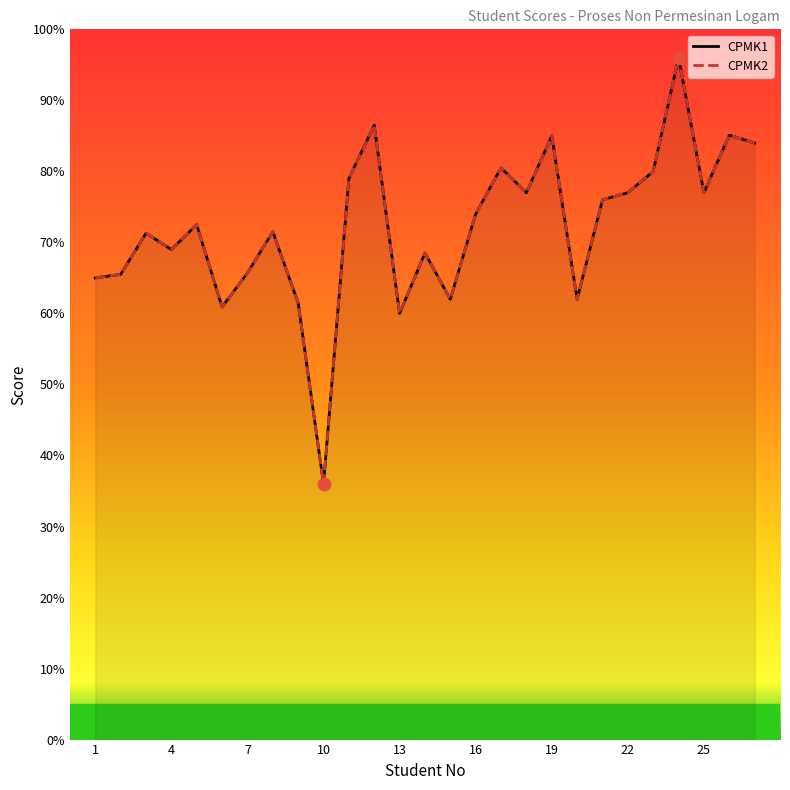

Which series has the largest total across all categories?

CPMK1